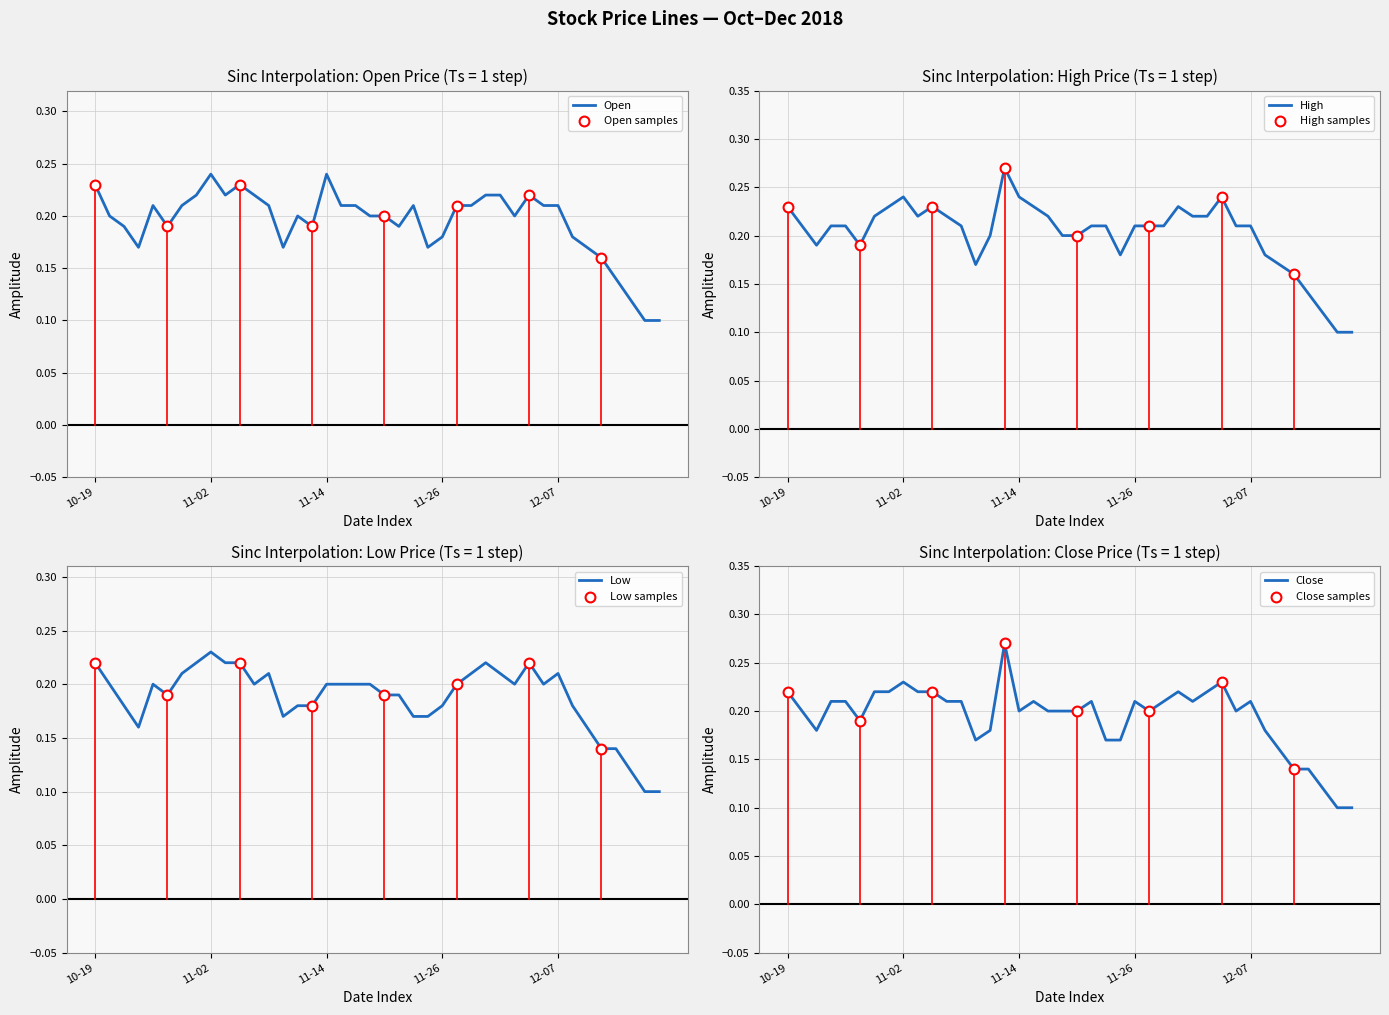

Is the value of Open at 2018-10-22 greater than the value of Low at 2018-11-22?

Yes